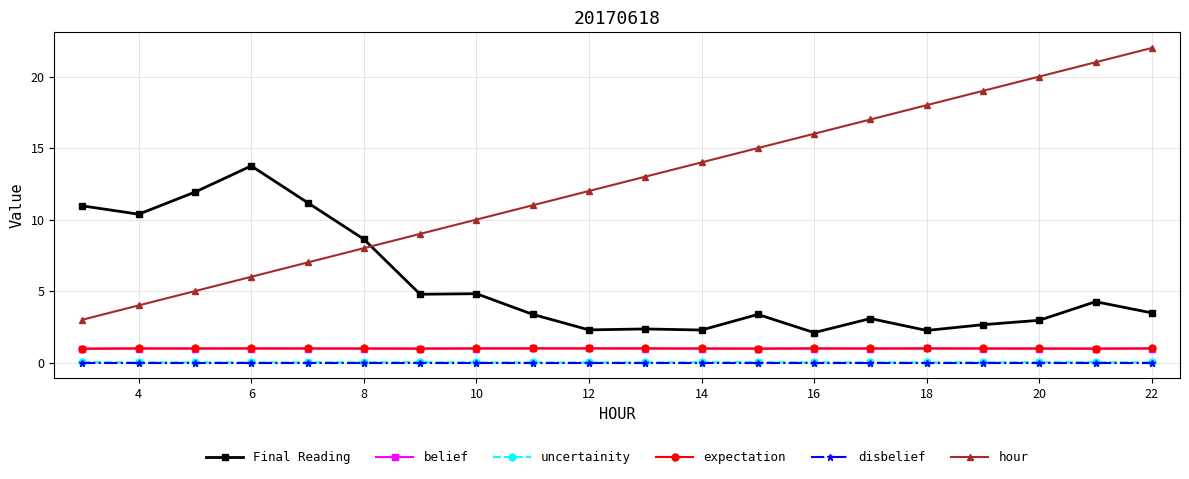

Which series has the largest range (max minus min)?

hour